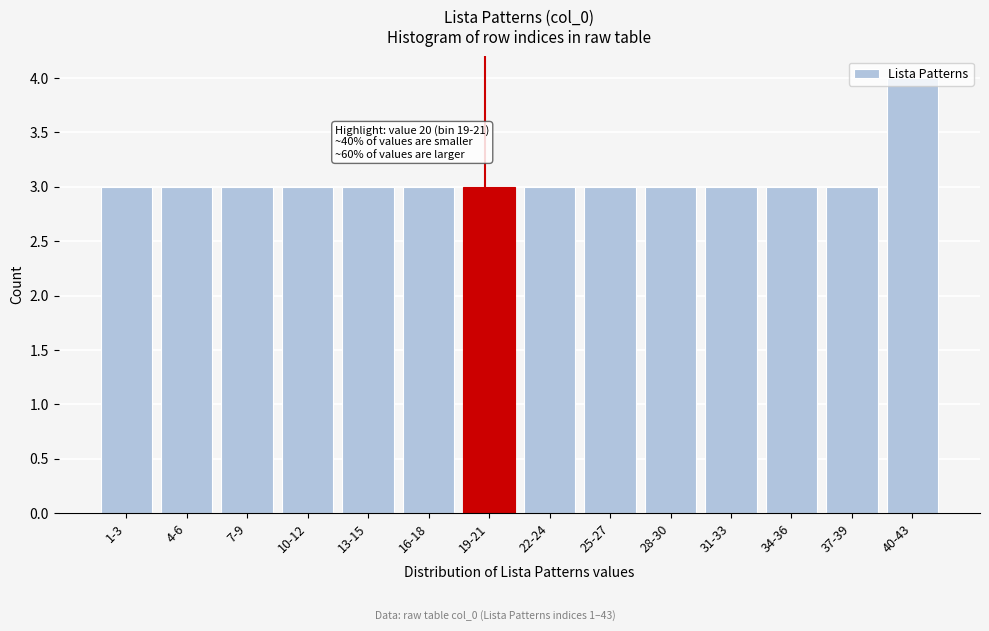

What is the sum of the values at 22-24 and 19-21?

6